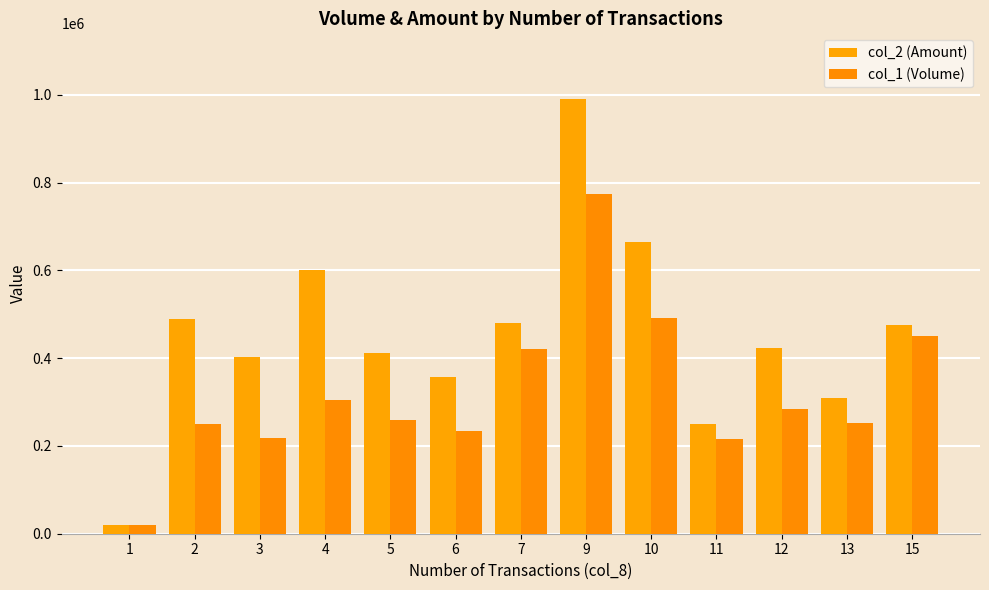

What is the maximum value for col_1 (Volume)?

773000